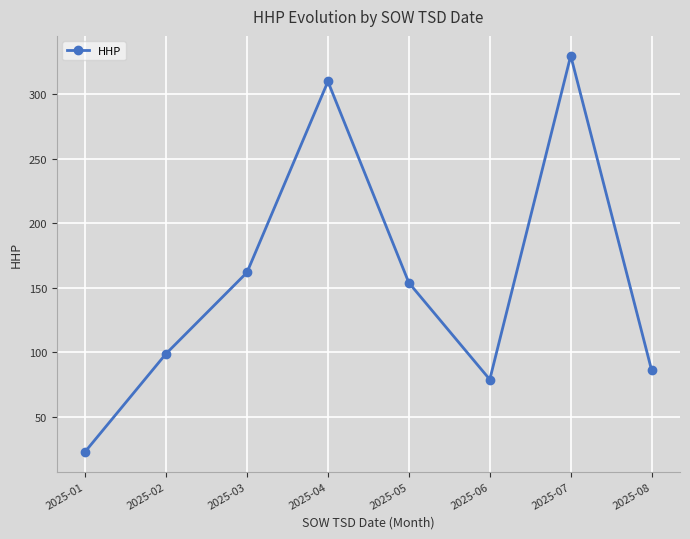

True or false: the data has more than 0 interior local peaks.

True